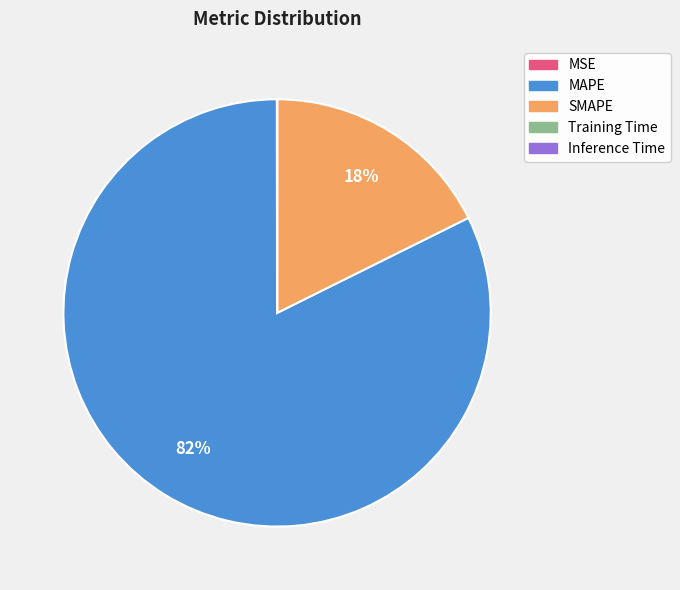

To the nearest percent, what is the average slice percentage?

20%